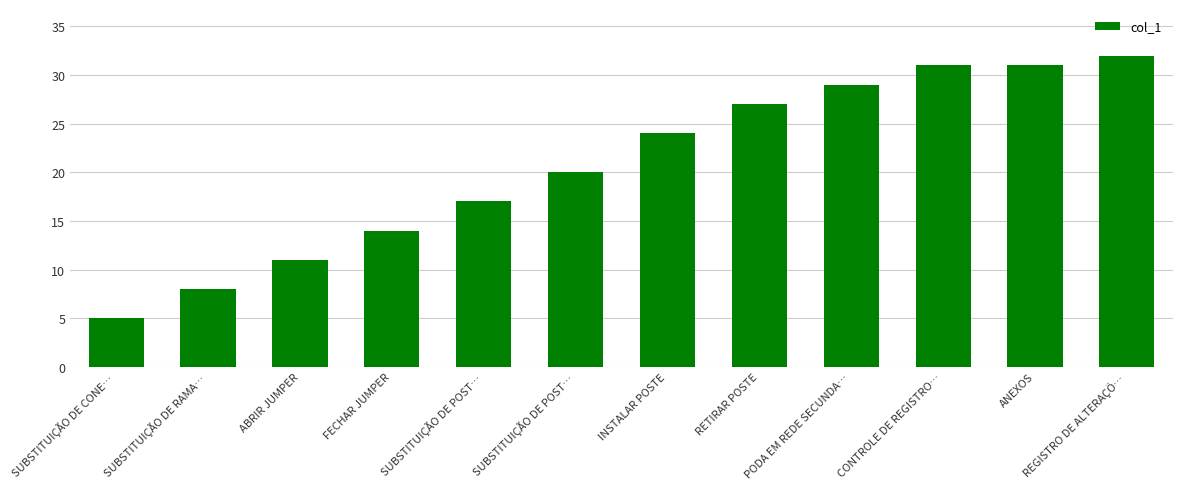

Between ABRIR JUMPER and PODA EM REDE SECUNDA…, which is larger?

PODA EM REDE SECUNDA…